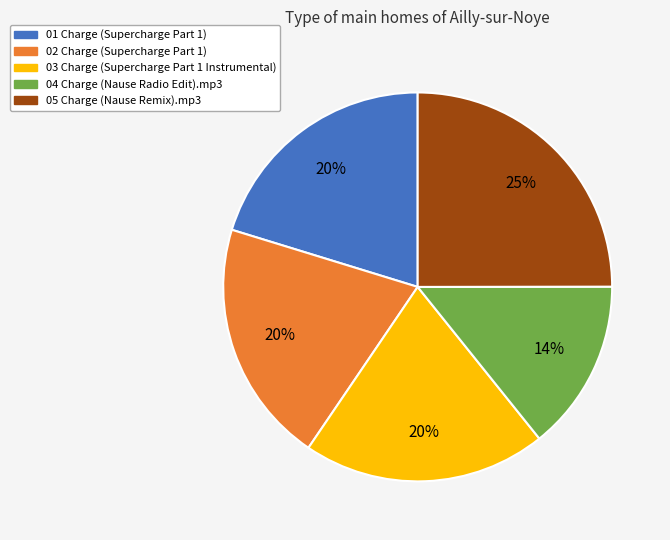

Approximately how many times larger is the value at 03 Charge (Supercharge Part 1 Instrumental) compared to 05 Charge (Nause Remix).mp3?

0.8